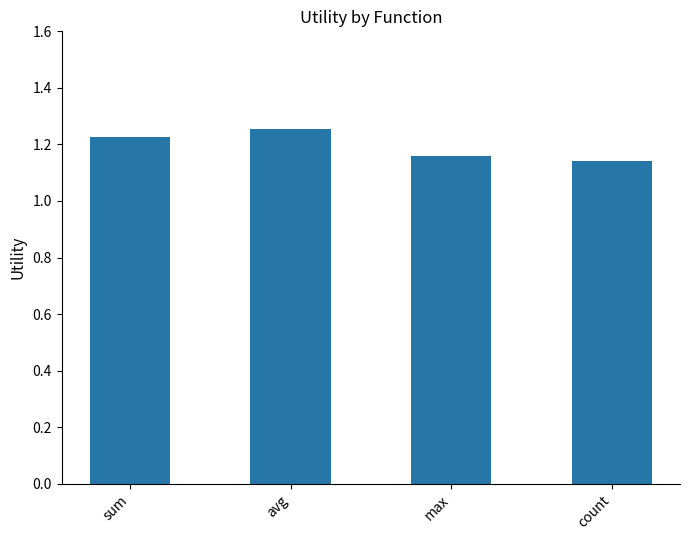

Rank the categories by value from highest to lowest.

avg, sum, max, count